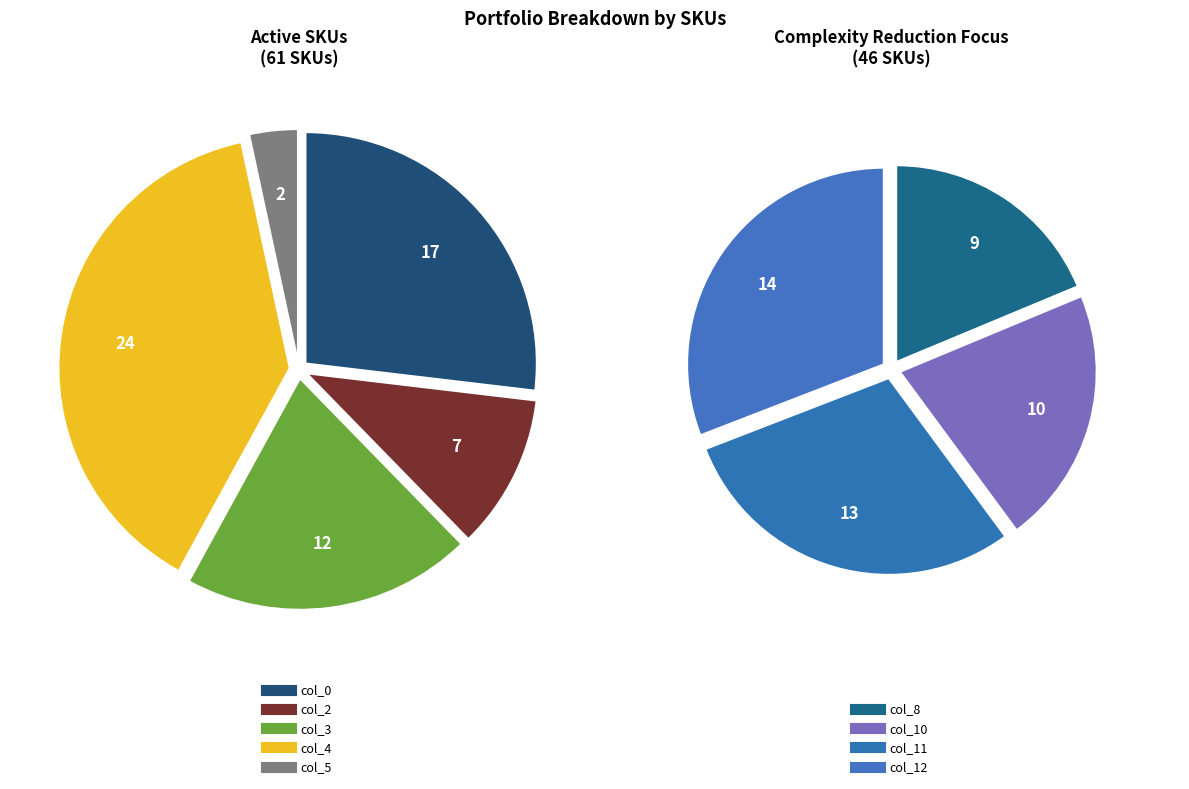

How many segments does this pie chart have?

9